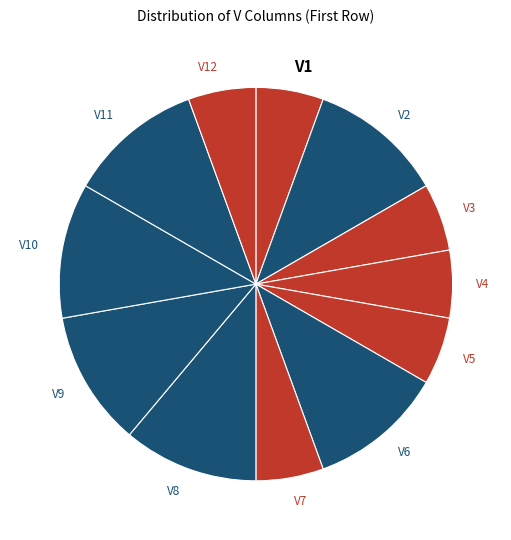

Do V3 and V5 together represent more than half of the pie?

No